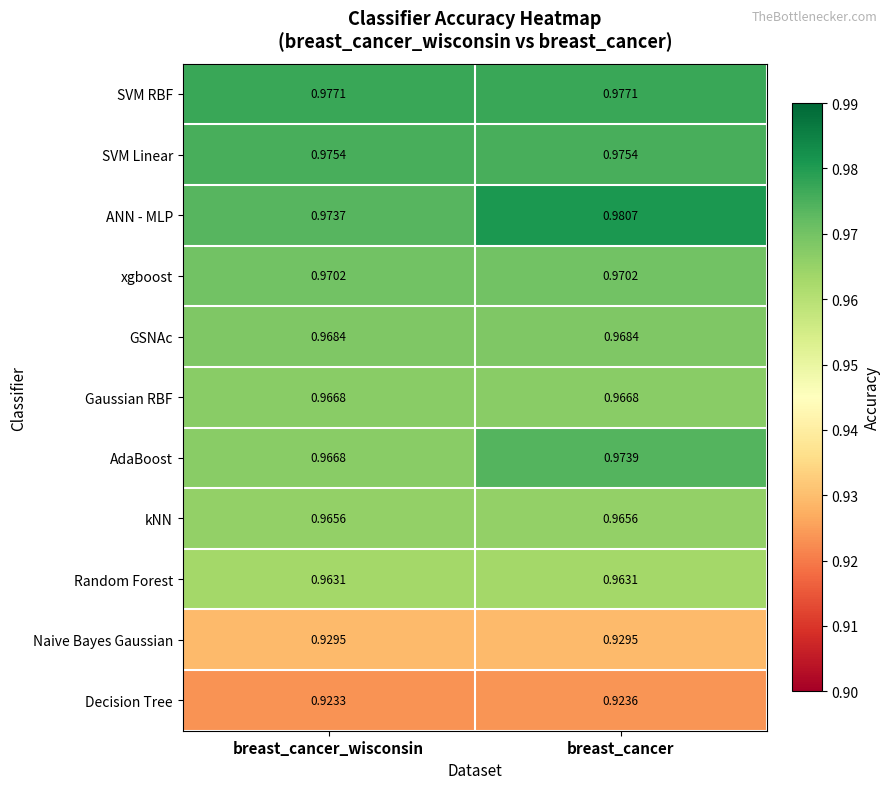

At how many categories does at least one series exceed 0?

2